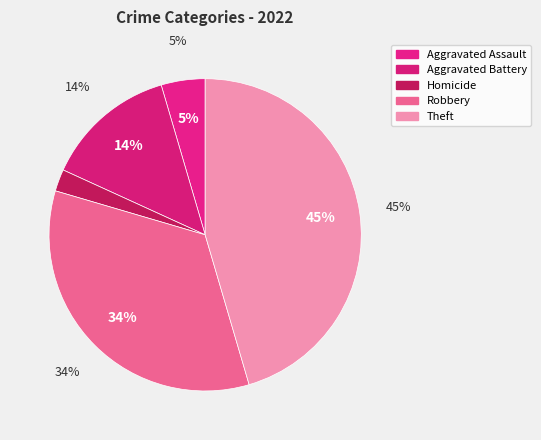

True or false: Aggravated Assault accounts for 5% of the total.

True